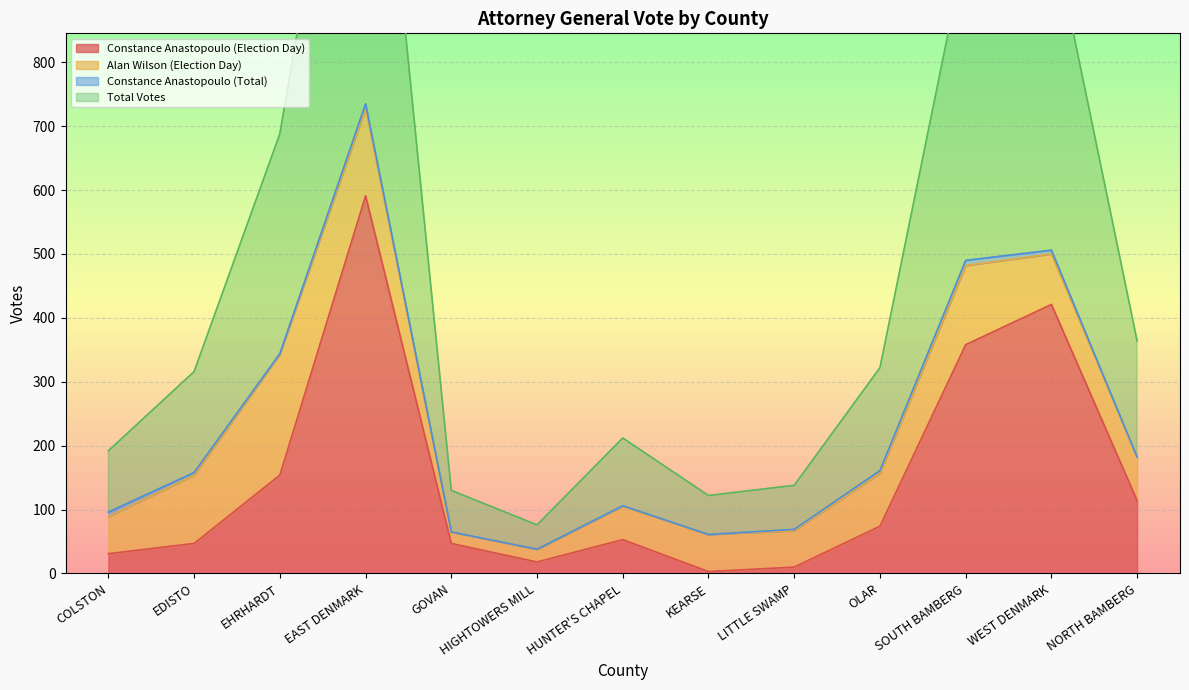

The Constance Anastopoulo (Election Day) series shows 114 at NORTH BAMBERG. True or false?

True